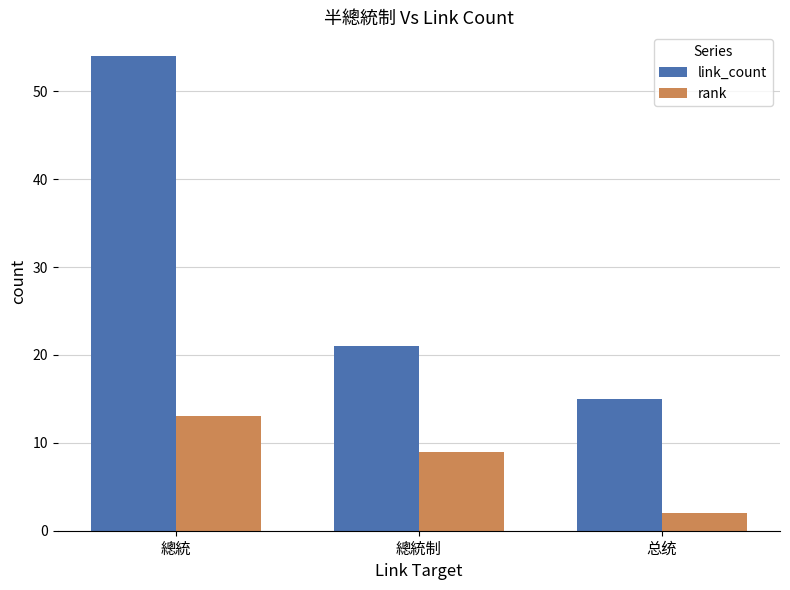

What is the value of the rank bar at the 2nd from the left?

9